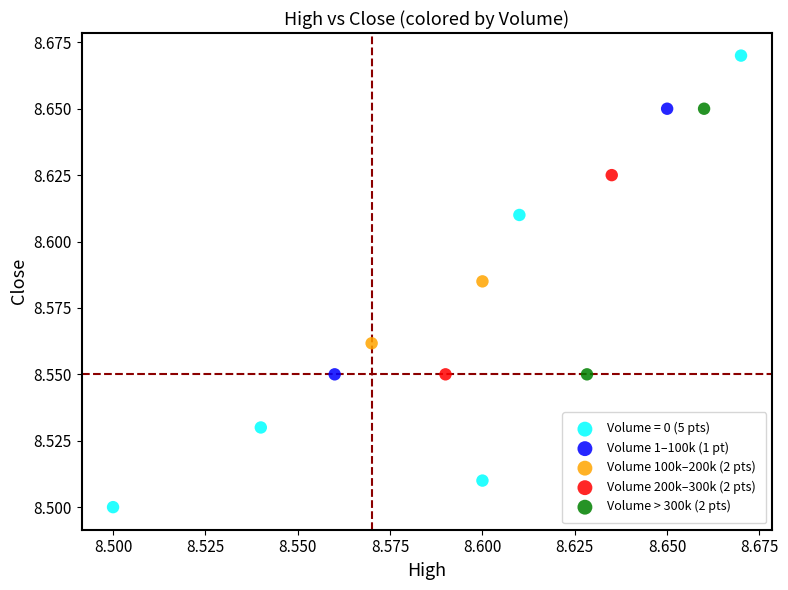

Which series has the widest spread of Y values?

Volume = 0 (5 pts)